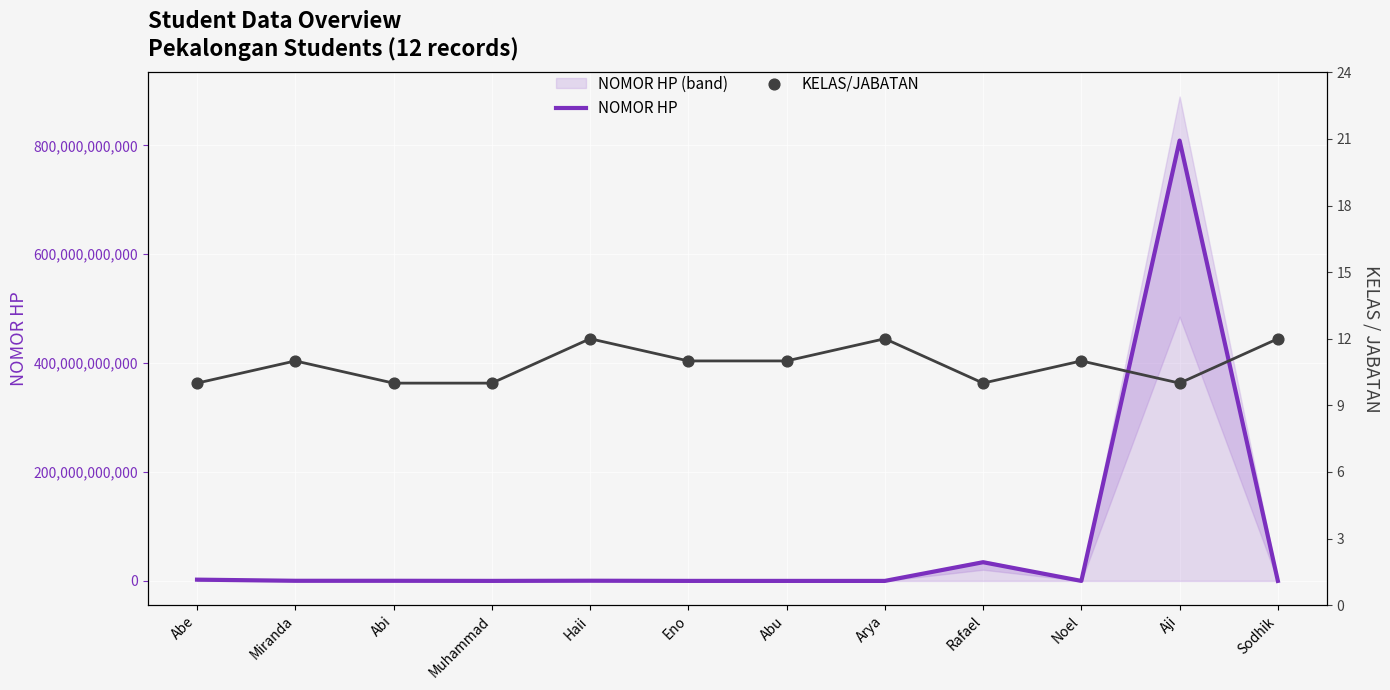

What are all the series names shown in the legend?

NOMOR HP, KELAS/JABATAN